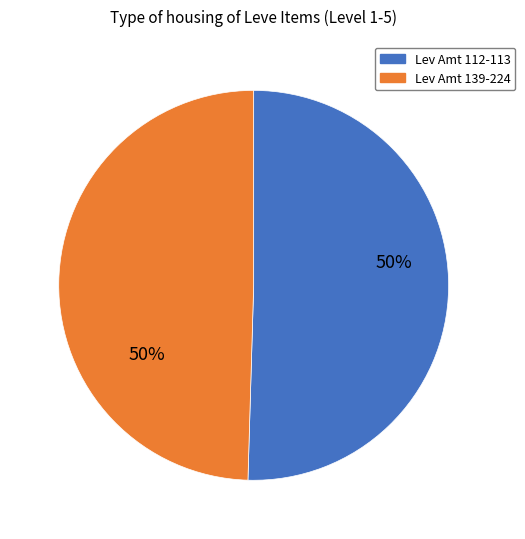

To the nearest percent, what is the average slice percentage?

50%